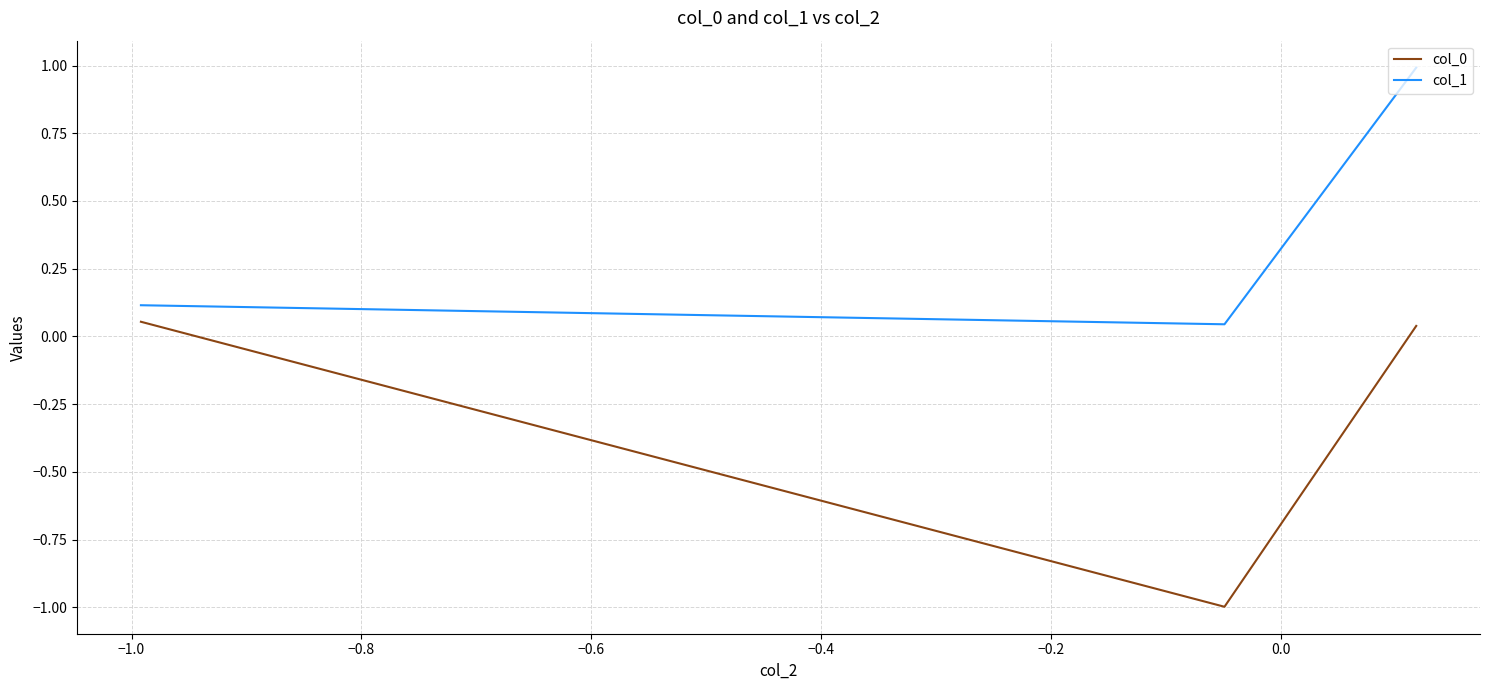

What is the maximum value shown in the chart?

1.0